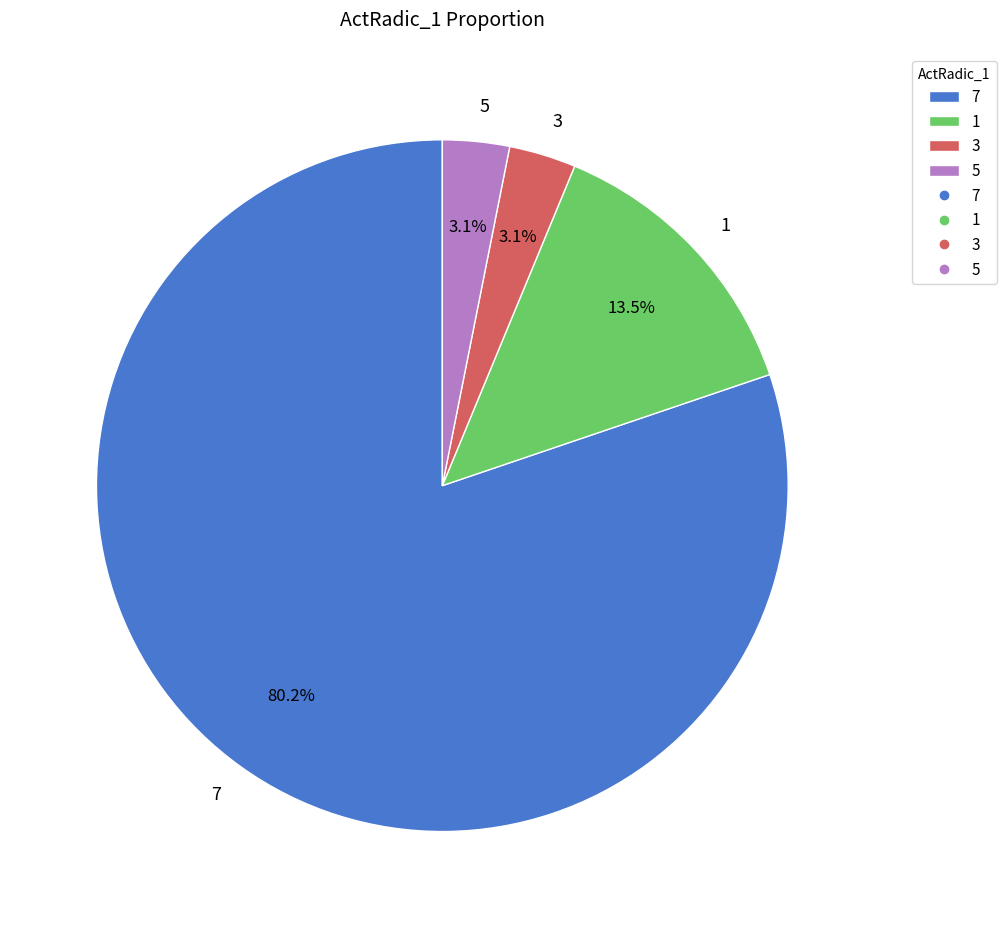

True or false: 7 accounts for 80% of the total.

True